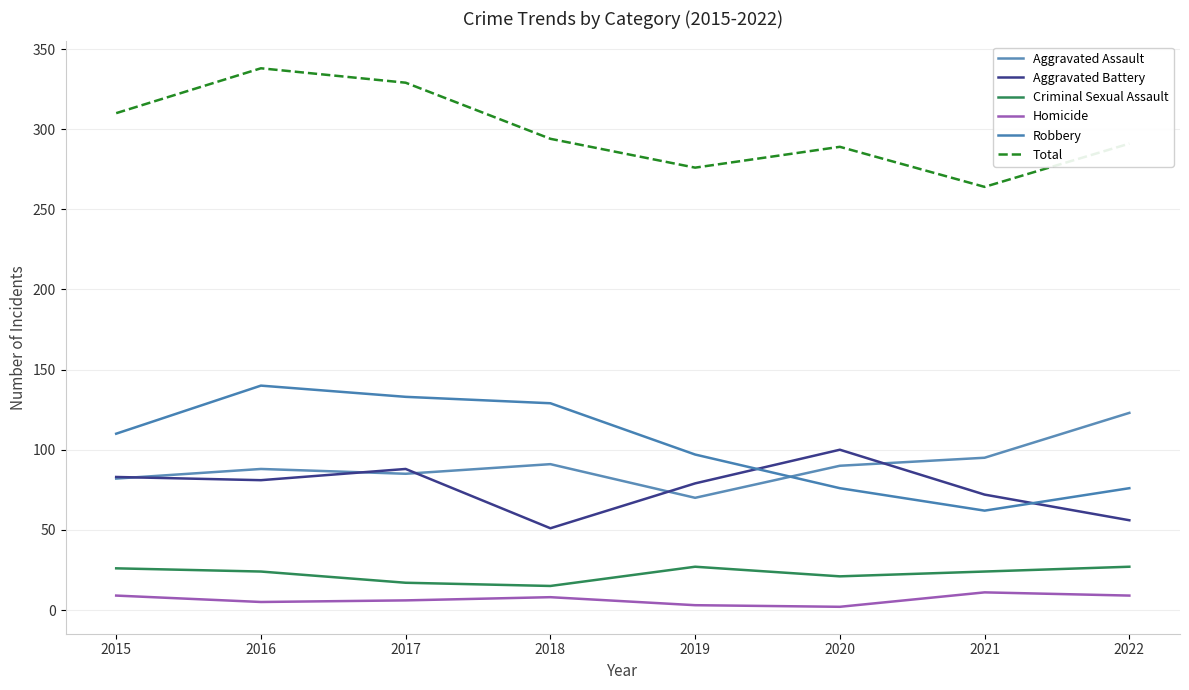

What is the highest value of the Criminal Sexual Assault series?

27